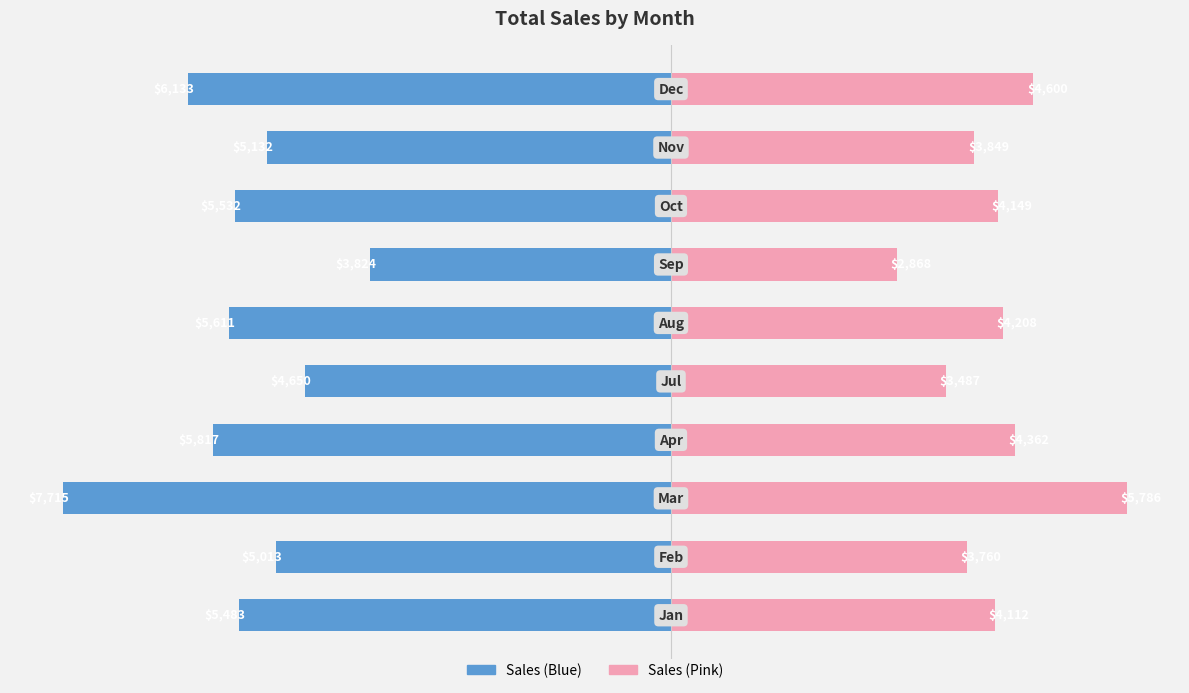

What is the minimum value for Right (Pink)?

2868.3